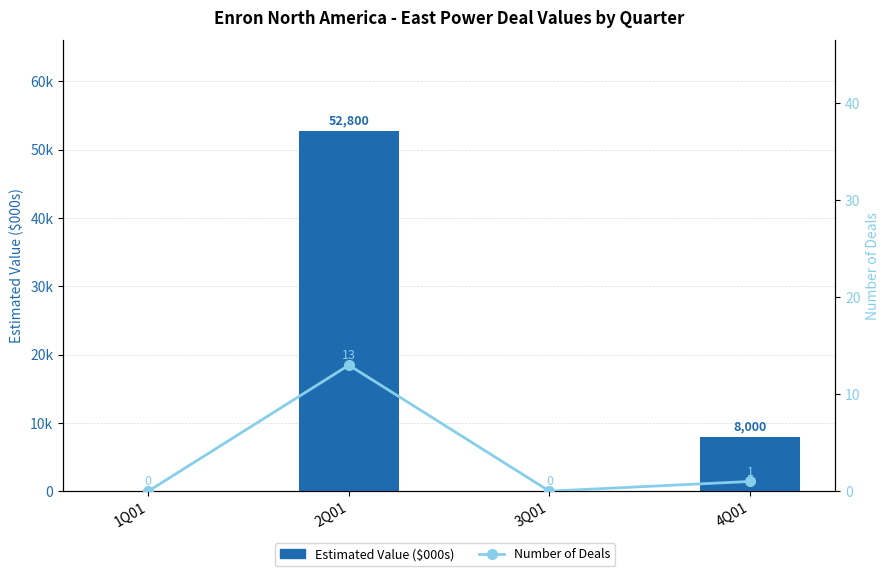

How many values in Number of Deals are above zero?

2